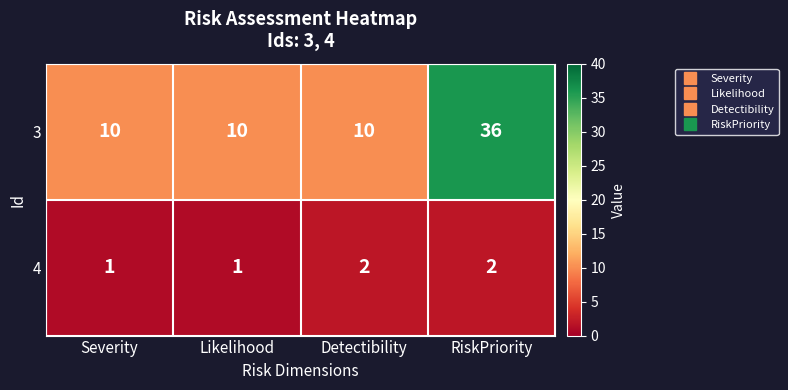

What is the total value across all series at Detectibility?

12